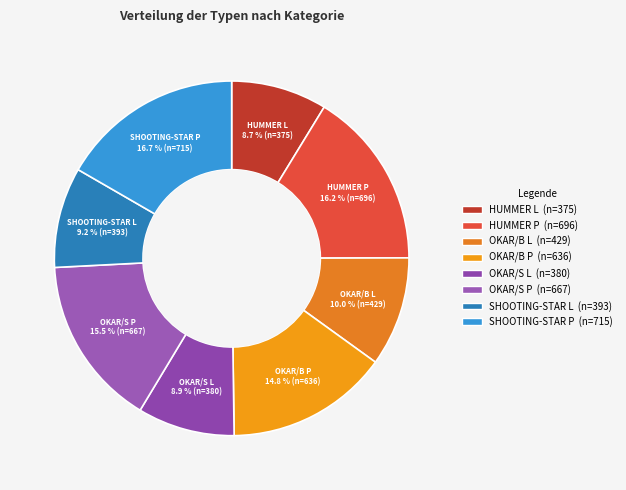

To the nearest percent, what percentage of the pie is HUMMER L?

9%